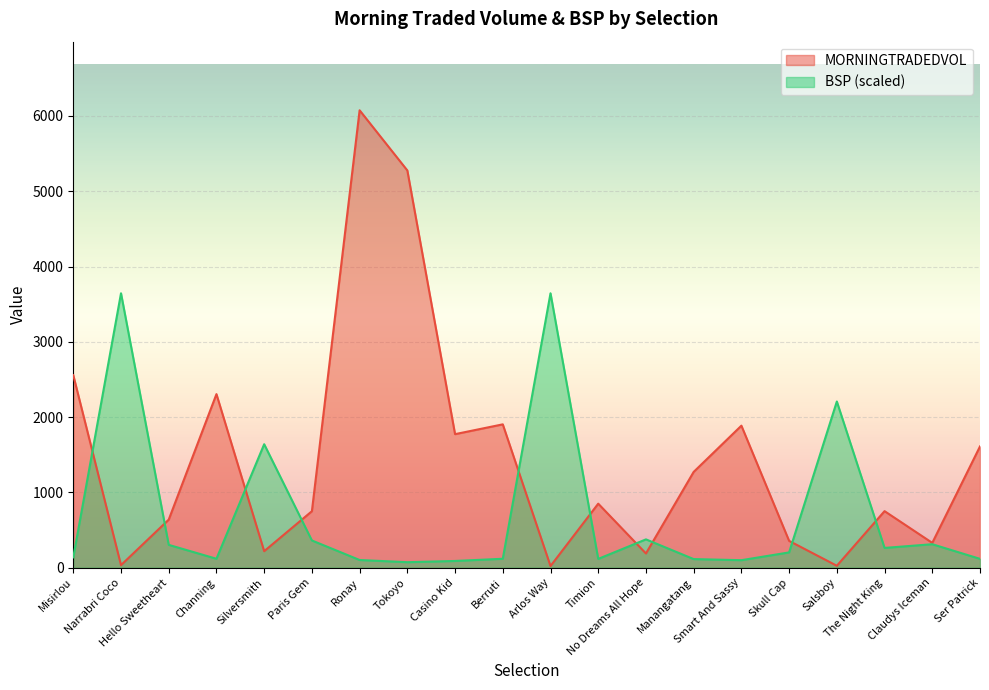

What is the difference between the highest and lowest values at Smart And Sassy?

1786.3